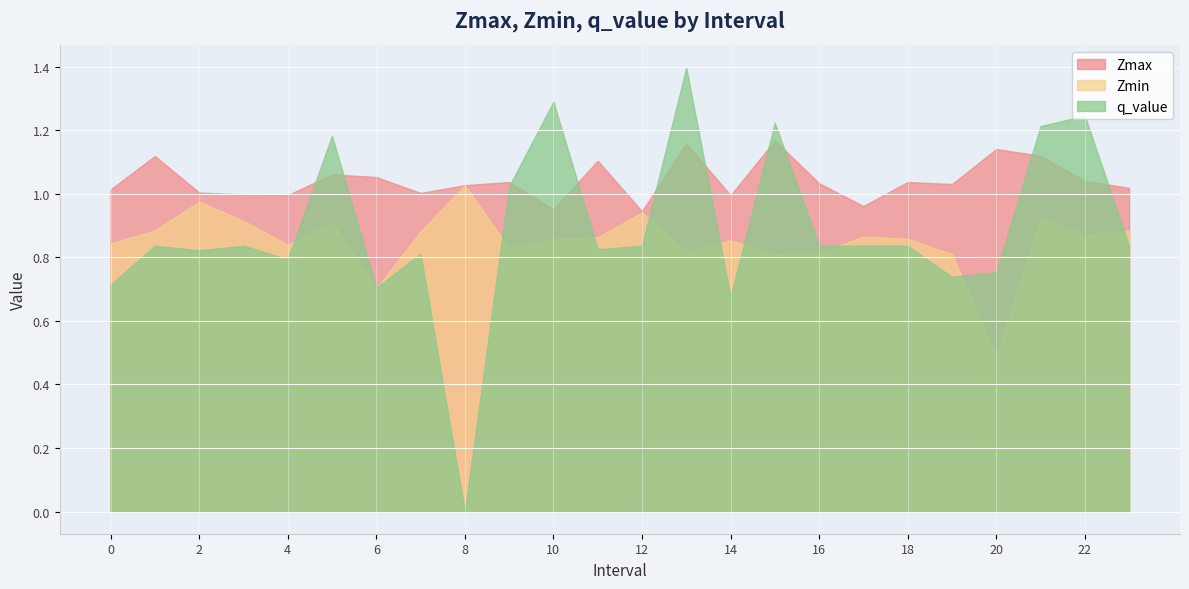

What is the difference between the second highest and second lowest values in the Zmin series?

0.3